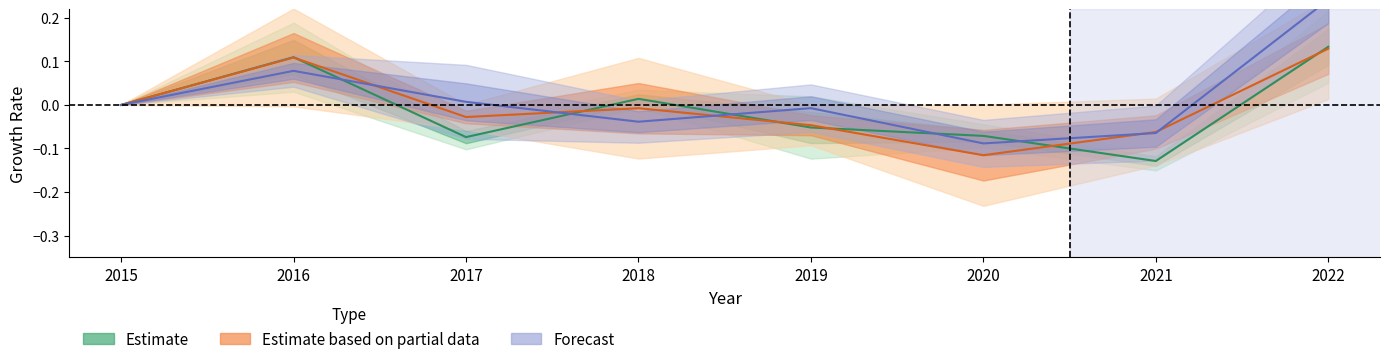

Rank the categories by Estimate value from lowest to highest.

2021, 2017, 2020, 2019, 2015, 2018, 2016, 2022